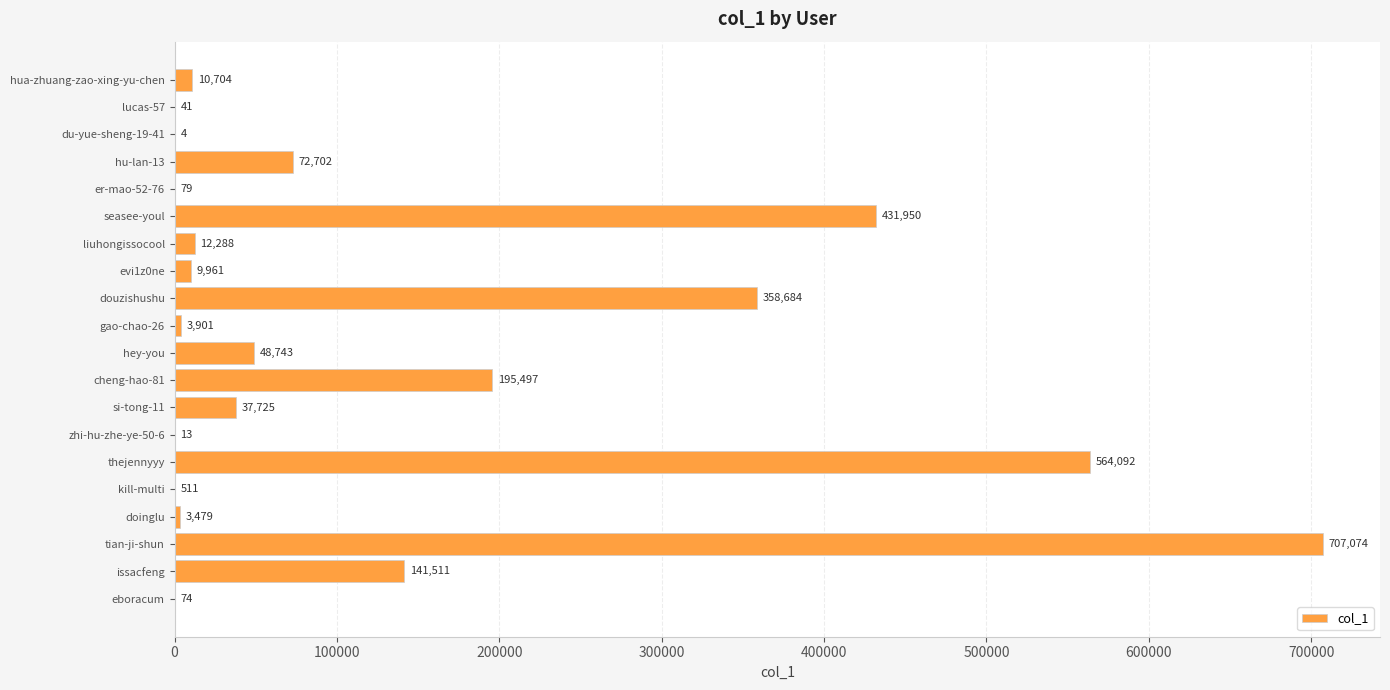

Which label corresponds to the largest value in the chart?

tian-ji-shun